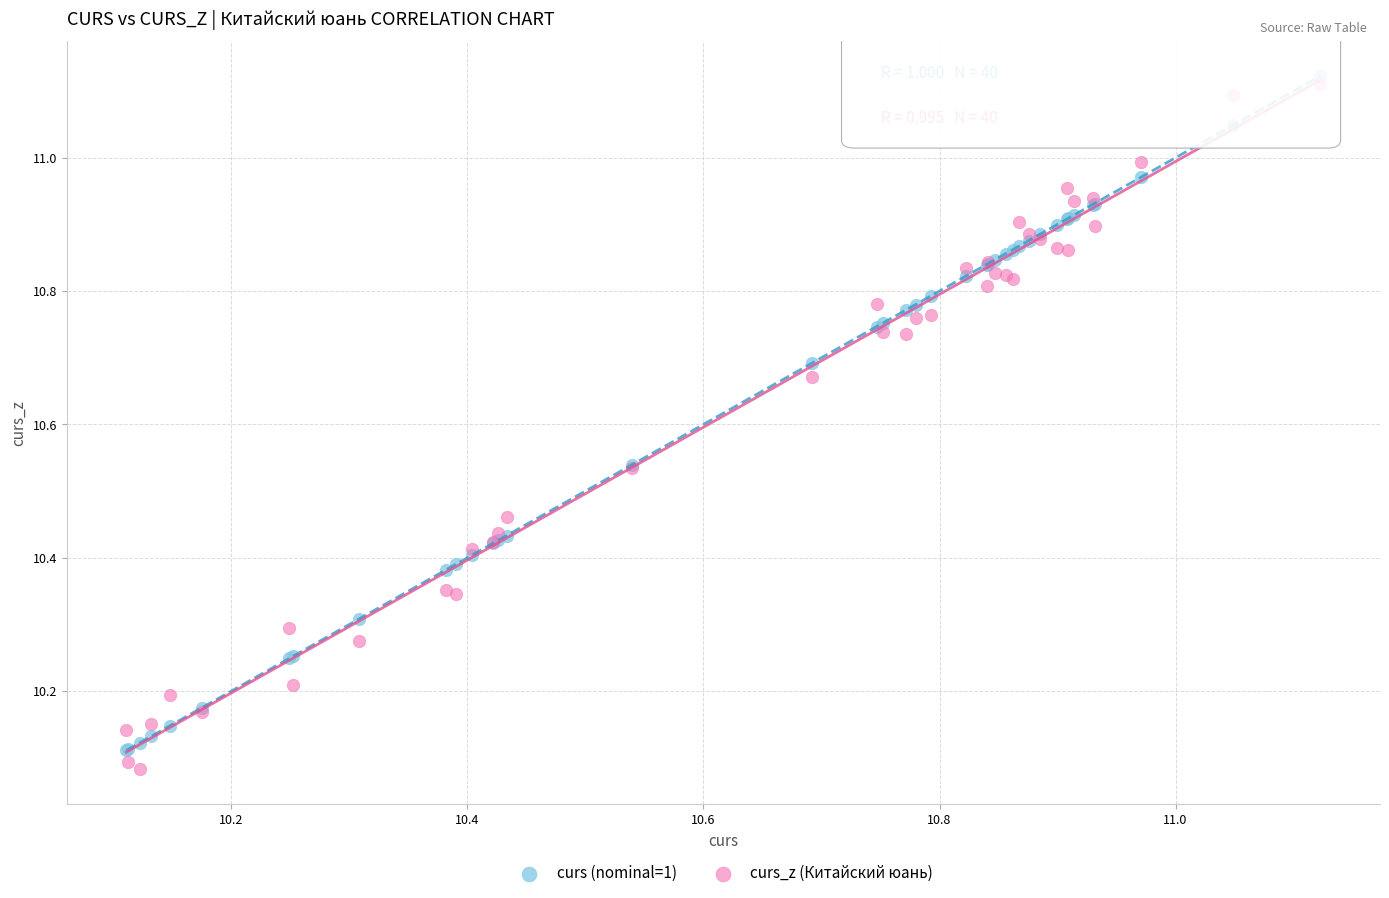

Which series has the largest Y range (max minus min)?

curs_z (Китайский юань)